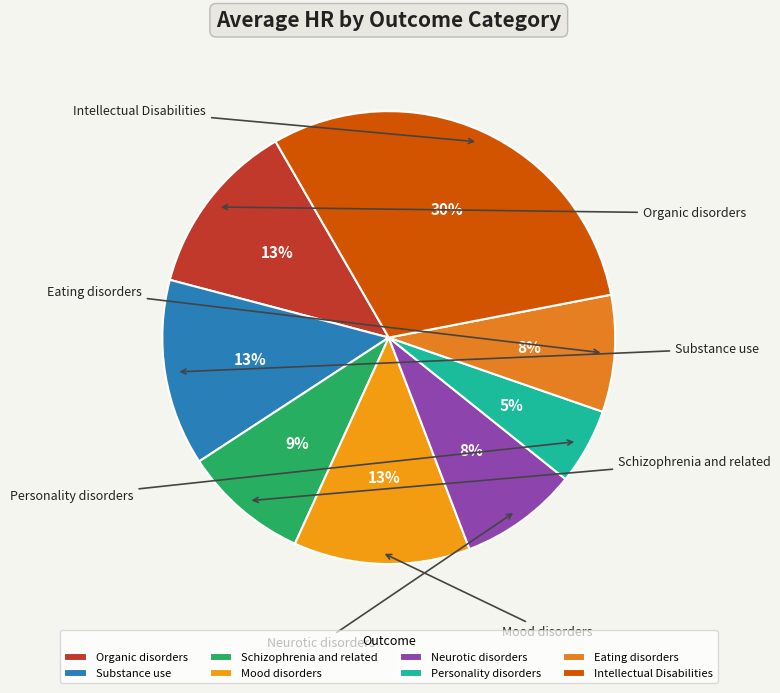

Does Eating disorders account for over 50% of the chart?

No